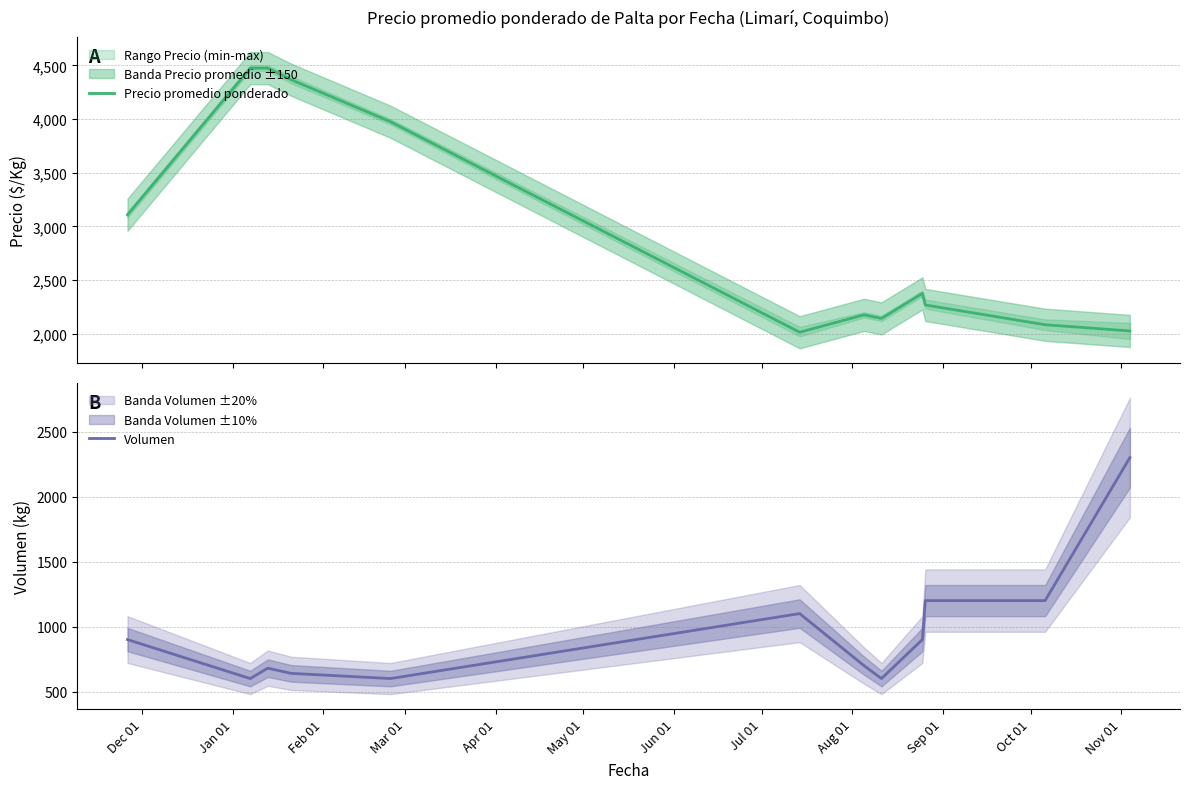

Is this an area chart (filled region under the line)?

No